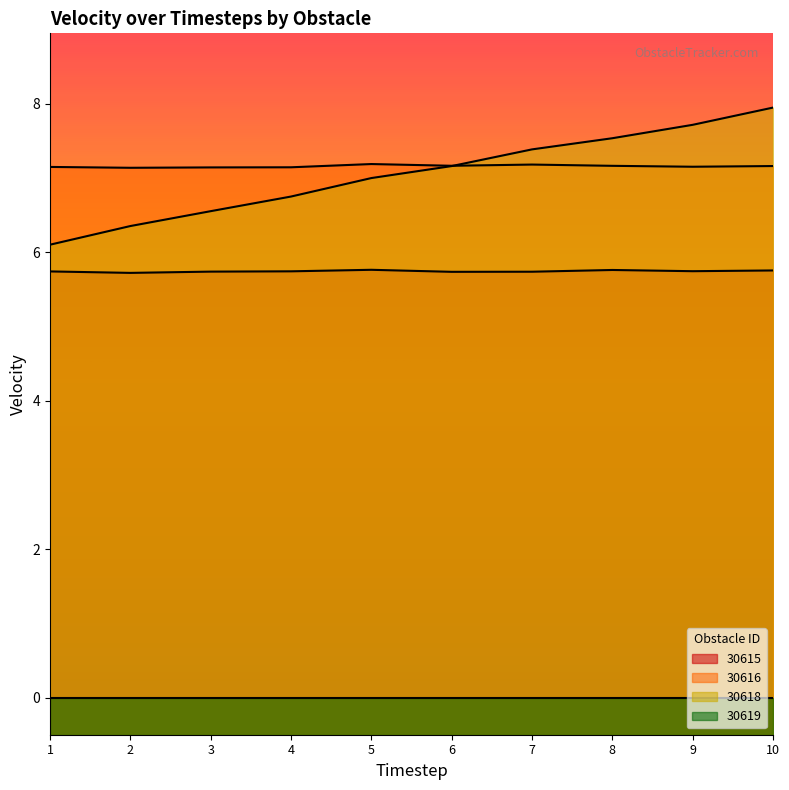

How many lines are shown in the chart?

4